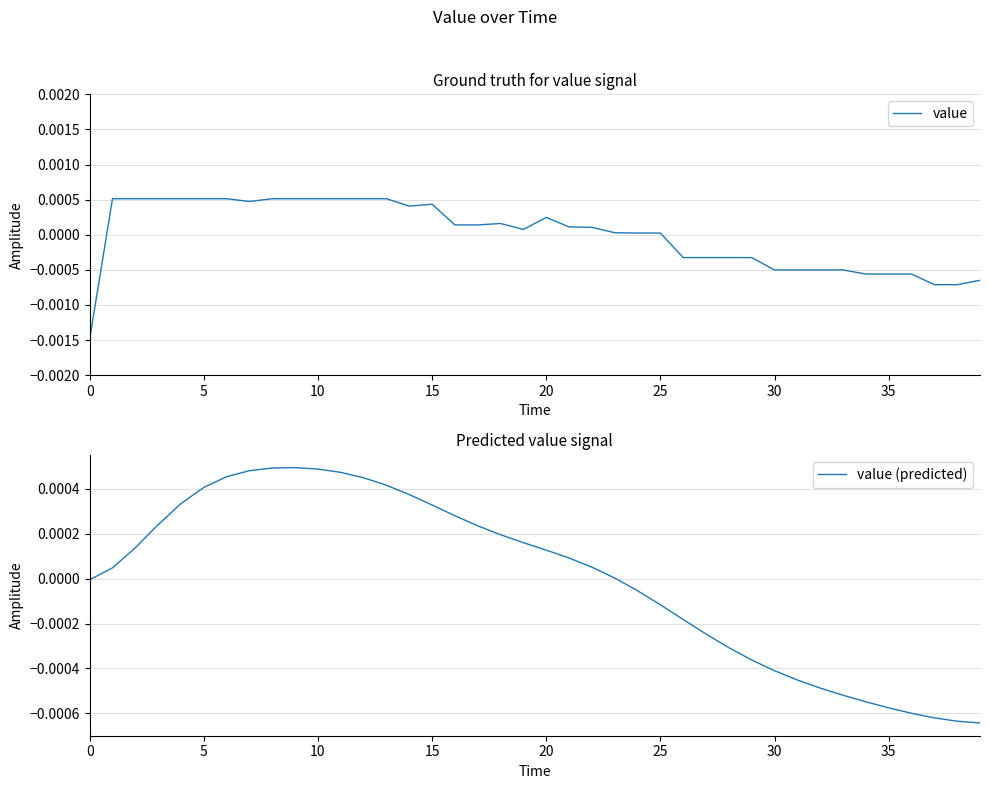

Does the chart have visible grid lines?

Yes